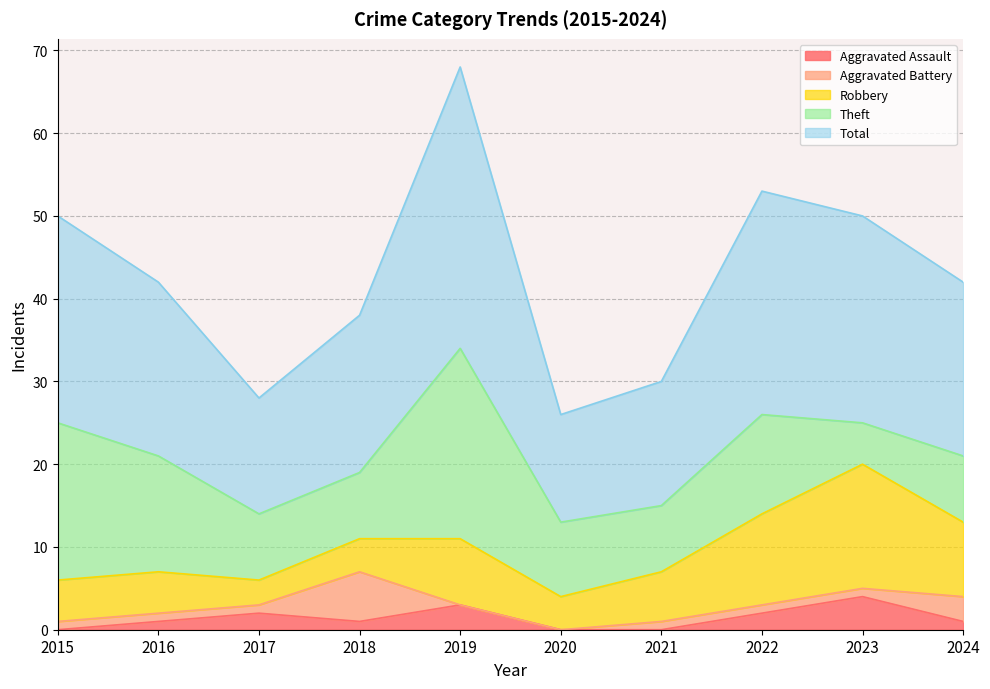

Reading left to right, what are all the values shown in this chart?

Aggravated Assault: 0	1	2	1	3	0	0	2	4	1
Aggravated Battery: 1	1	1	6	0	0	1	1	1	3
Robbery: 5	5	3	4	8	4	6	11	15	9
Theft: 19	14	8	8	23	9	8	12	5	8
Total: 25	21	14	19	34	13	15	27	25	21